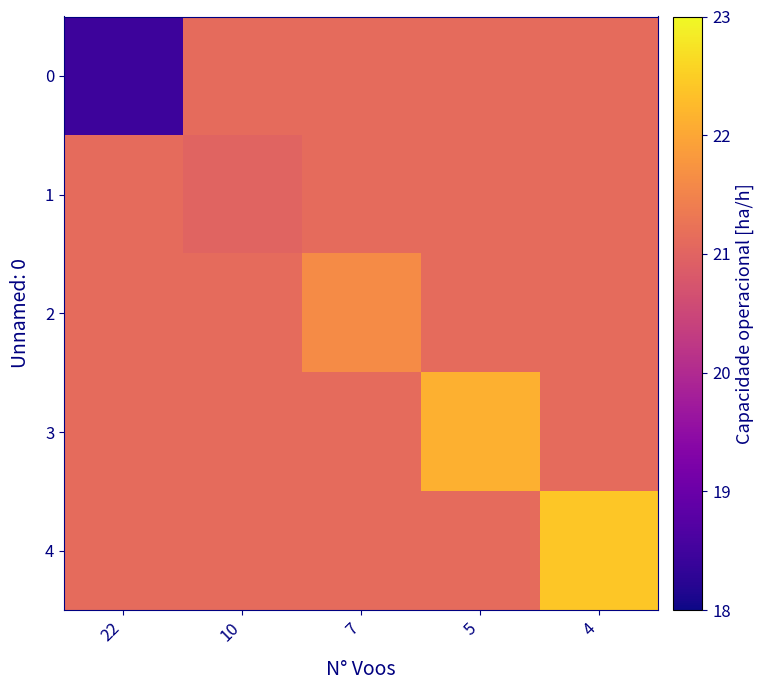

Reading left to right, what are all the values shown in this chart?

0: 22=18.5	10=21.1	7=21.1	5=21.1	4=21.1
1: 22=21.1	10=21.0	7=21.1	5=21.1	4=21.1
2: 22=21.1	10=21.1	7=21.6	5=21.1	4=21.1
3: 22=21.1	10=21.1	7=21.1	5=22.1	4=21.1
4: 22=21.1	10=21.1	7=21.1	5=21.1	4=22.4